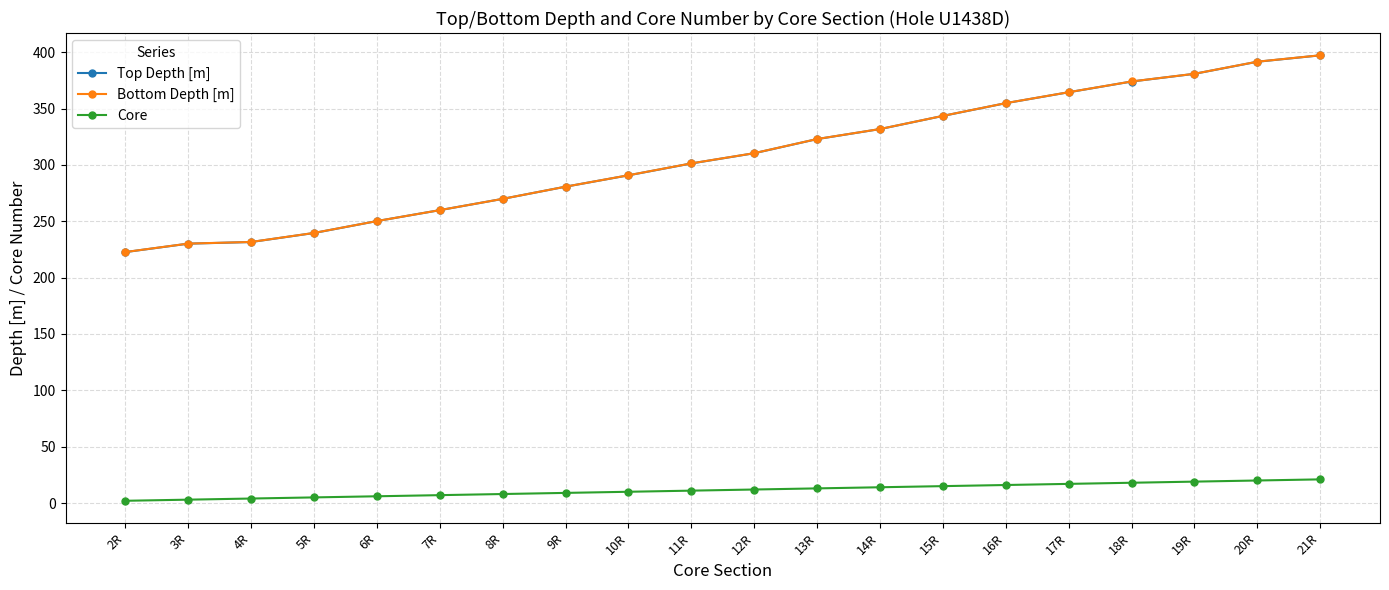

True or false: Bottom Depth [m] has a value of 301.3 at 11R.

True